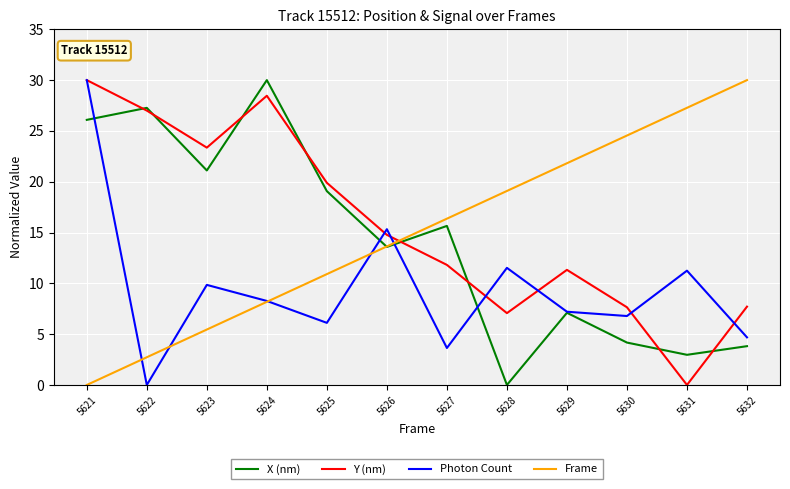

How many lines are shown in the chart?

4